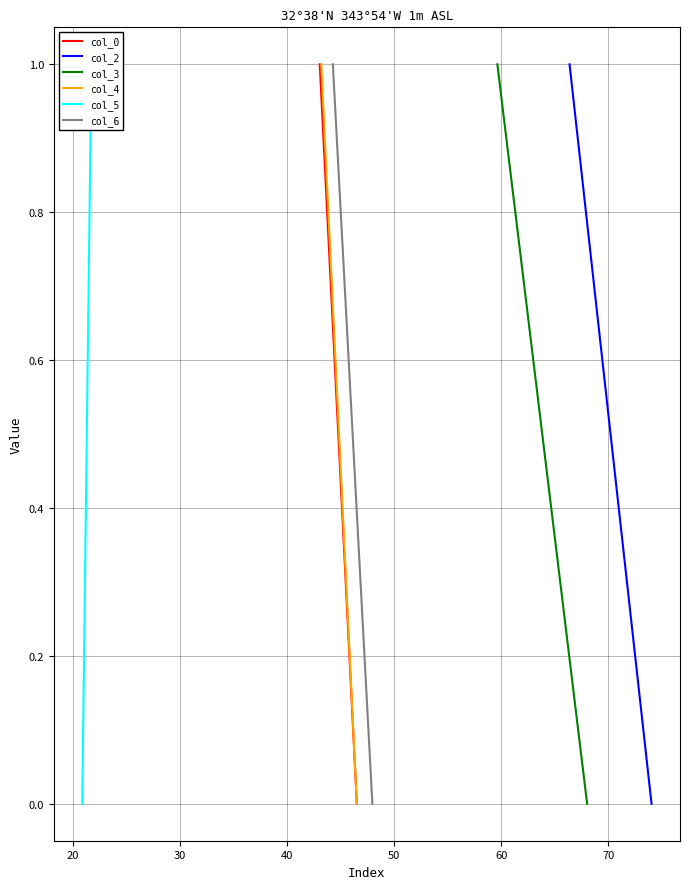

At which category is the sum across all series the highest?

20